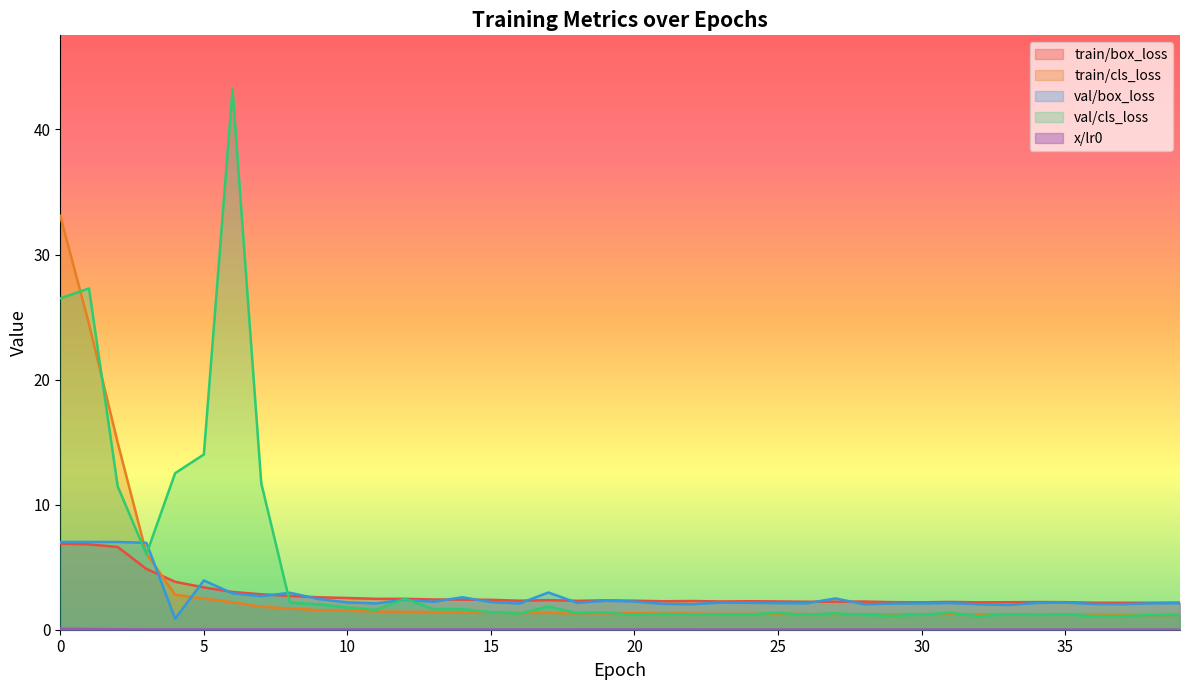

True or false: val/cls_loss and x/lr0 cross at least once.

False